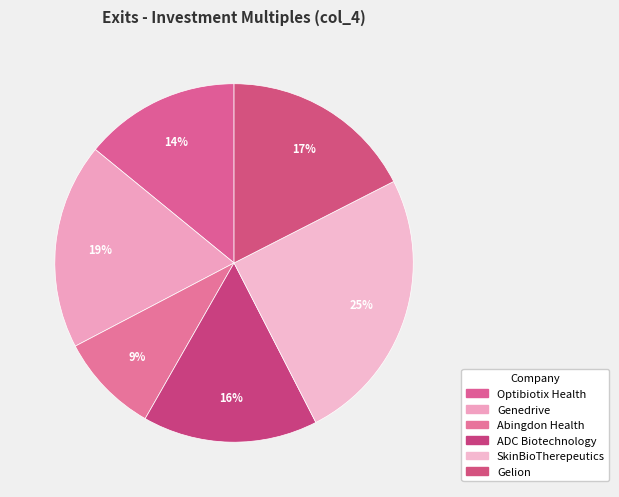

Rank the categories by value from lowest to highest.

Abingdon Health, Optibiotix Health, ADC Biotechnology, Gelion, Genedrive, SkinBioTherepeutics